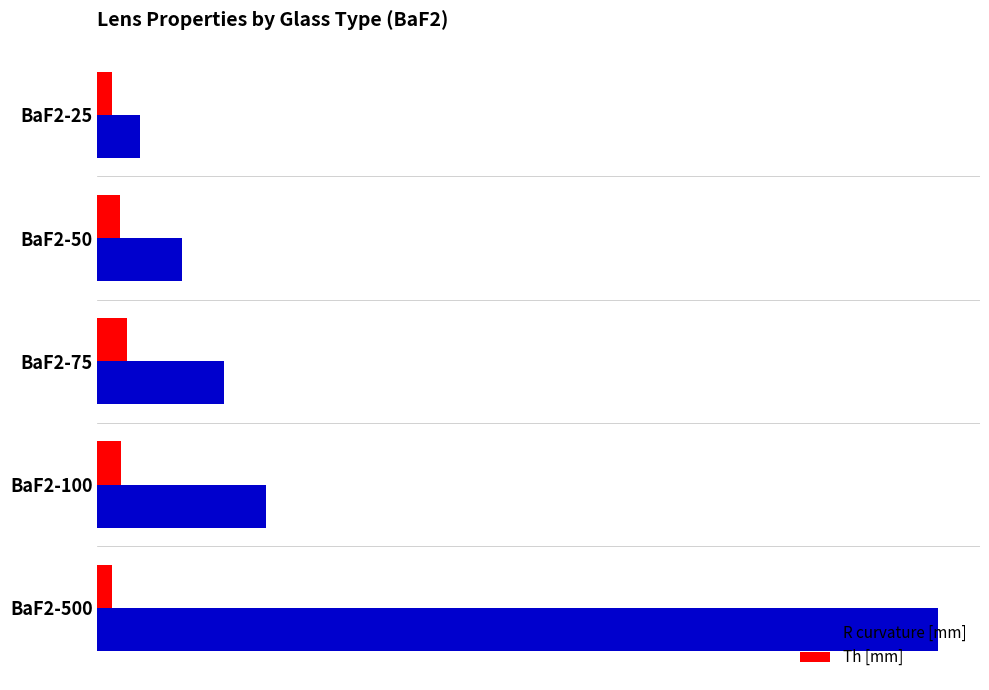

Where does the Th [mm] series first go above 5?

BaF2-100